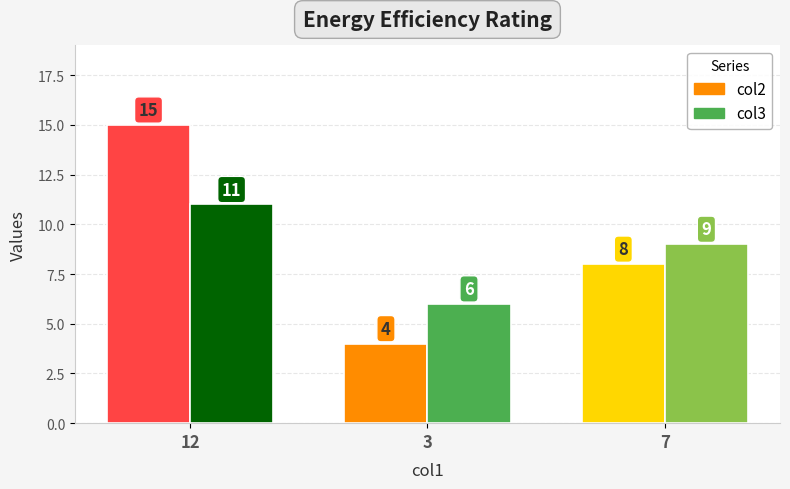

At which category is the sum across all series the highest?

12